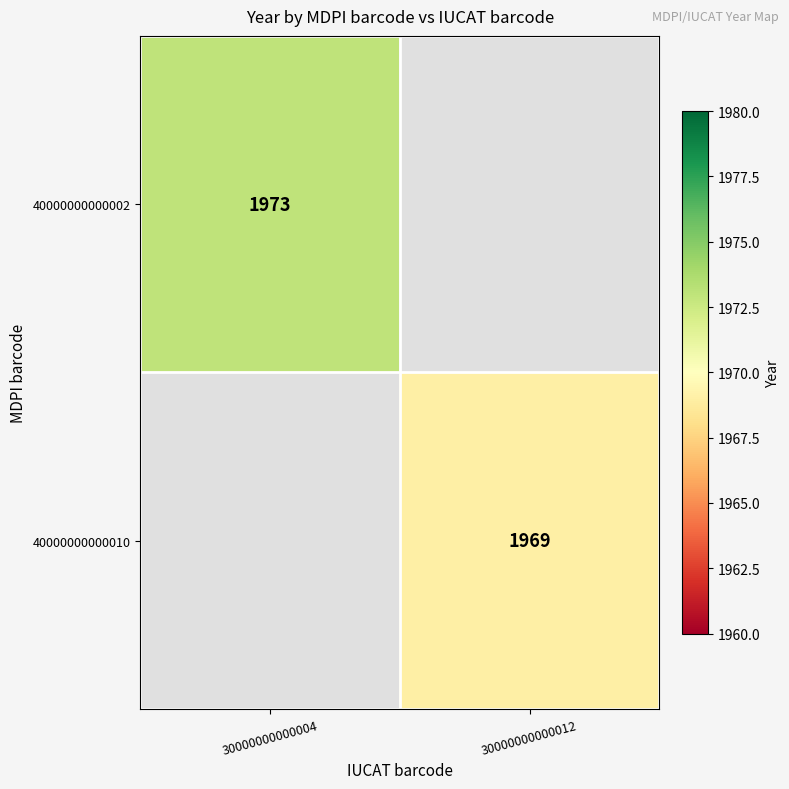

Is it true that 40000000000010 equals 1969 at 30000000000012?

True